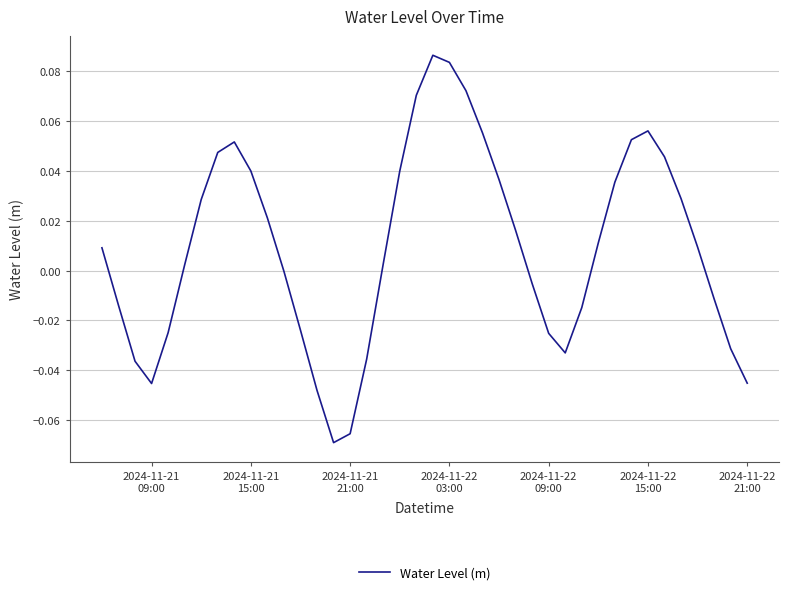

Where is the first local minimum?

2024-11-21
09:00